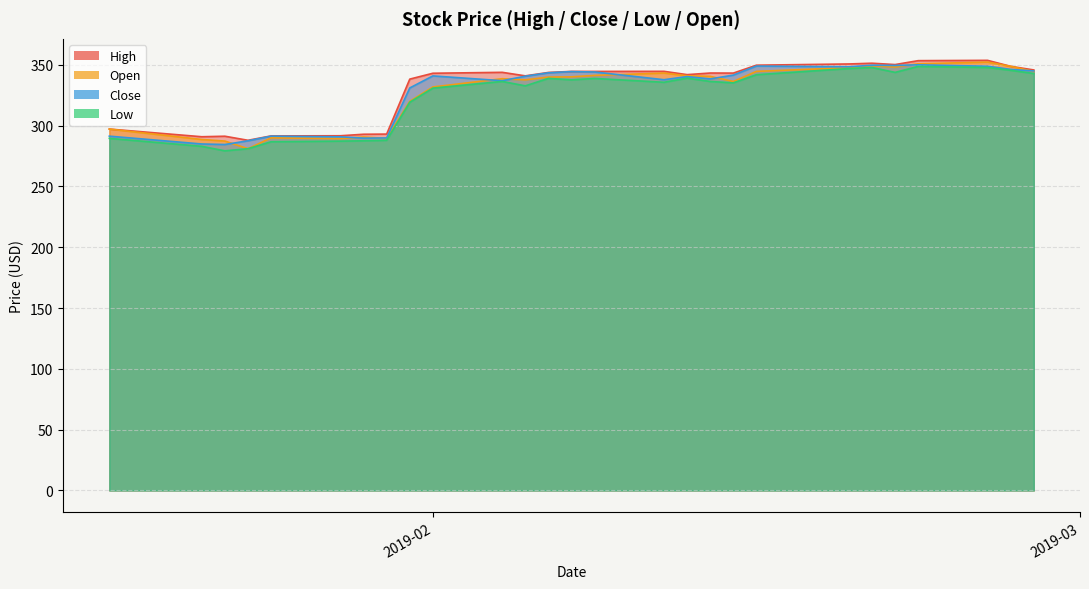

Rank the series by their maximum value, from lowest to highest.

Low, Close, Open, High